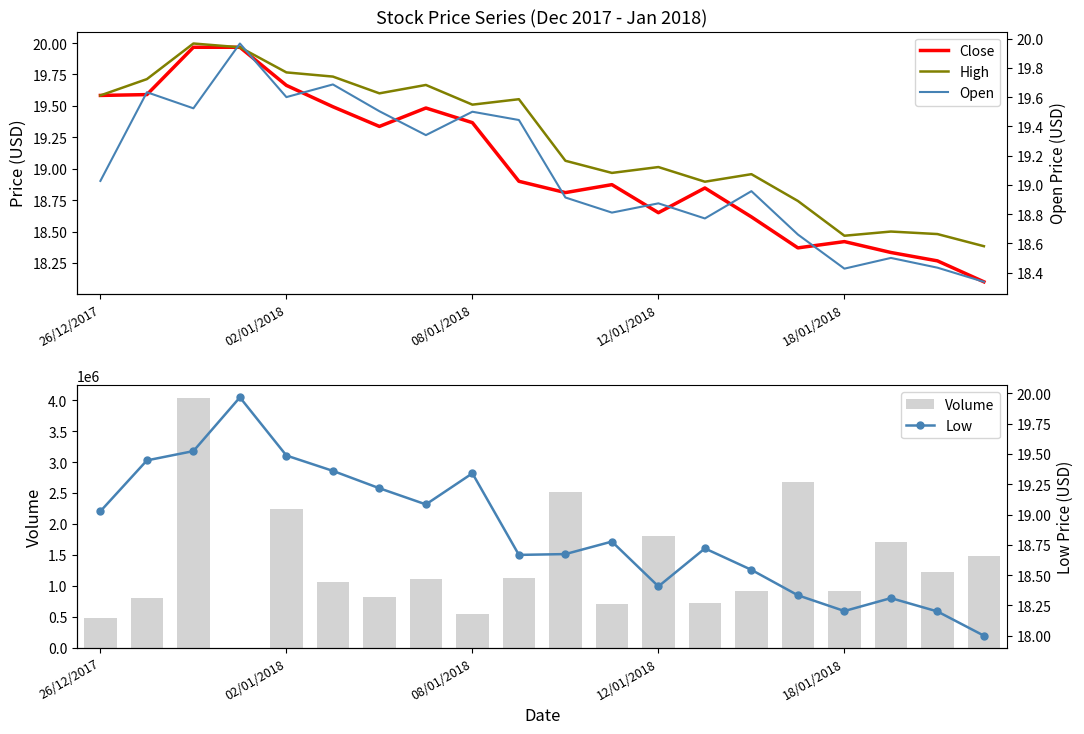

Is the value of Volume at 18 greater than the value of Open at 6?

Yes